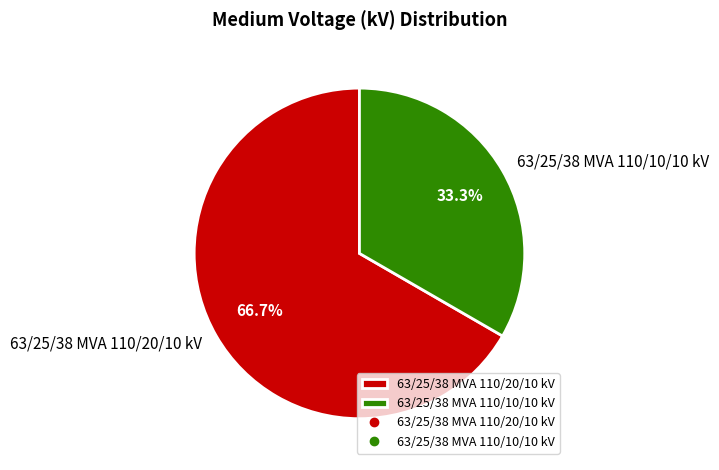

How many segments does this pie chart have?

2